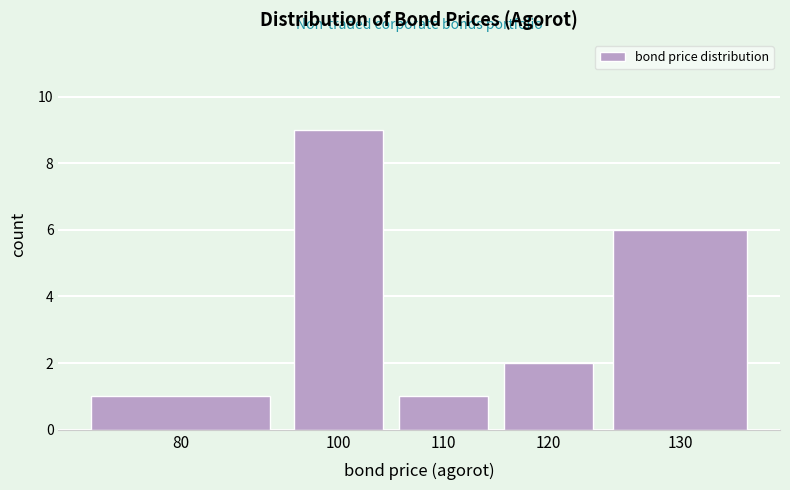

Reading left to right, extract all data points from this chart.

80=1	100=9	110=1	120=2	130=6